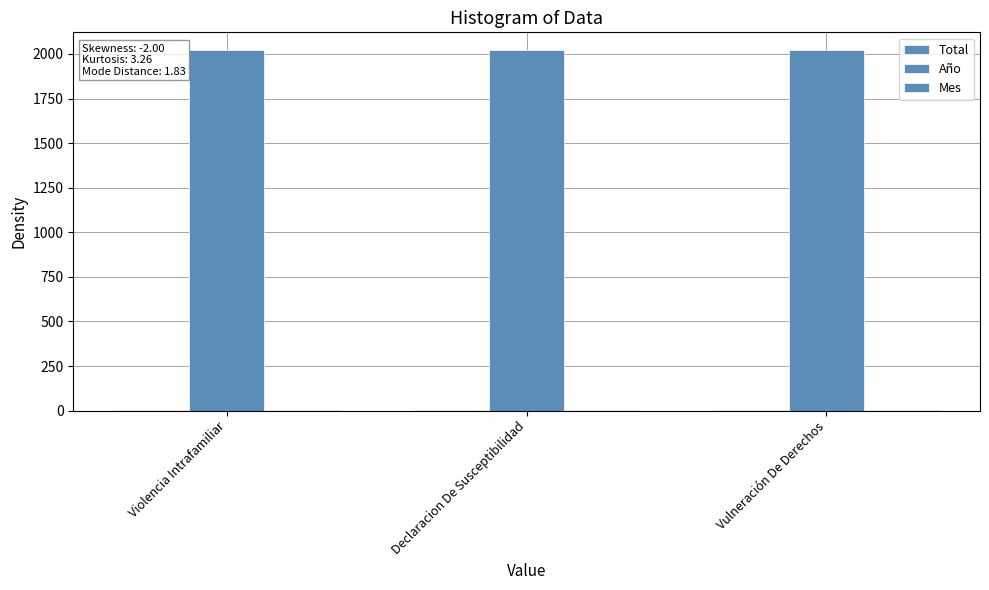

At which label does Año reach its peak?

Violencia Intrafamiliar